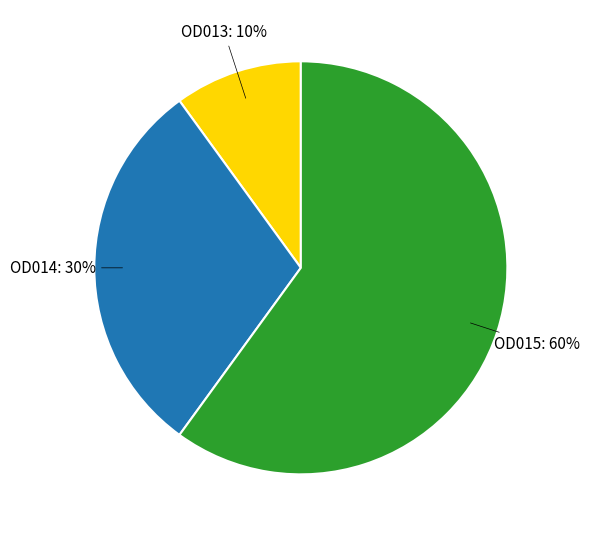

Count the number of slices in the pie.

3